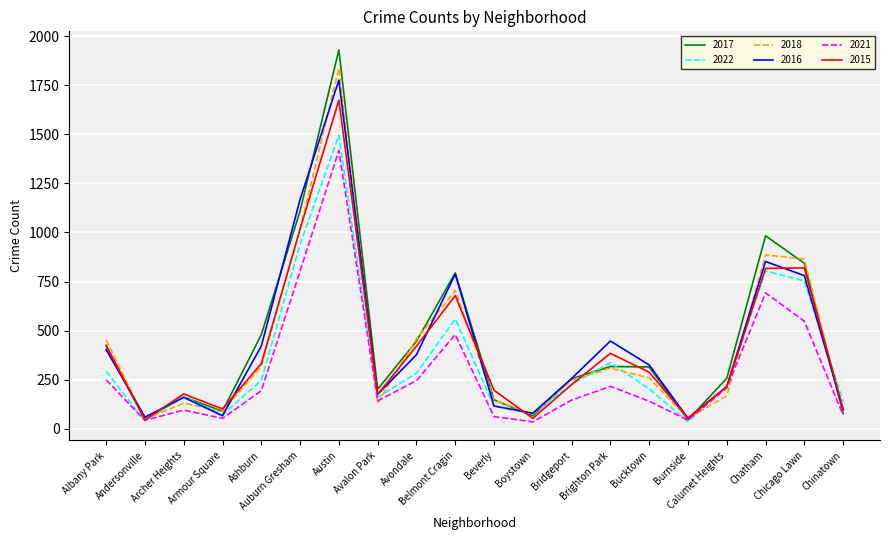

Which series has the widest spread of values?

2017